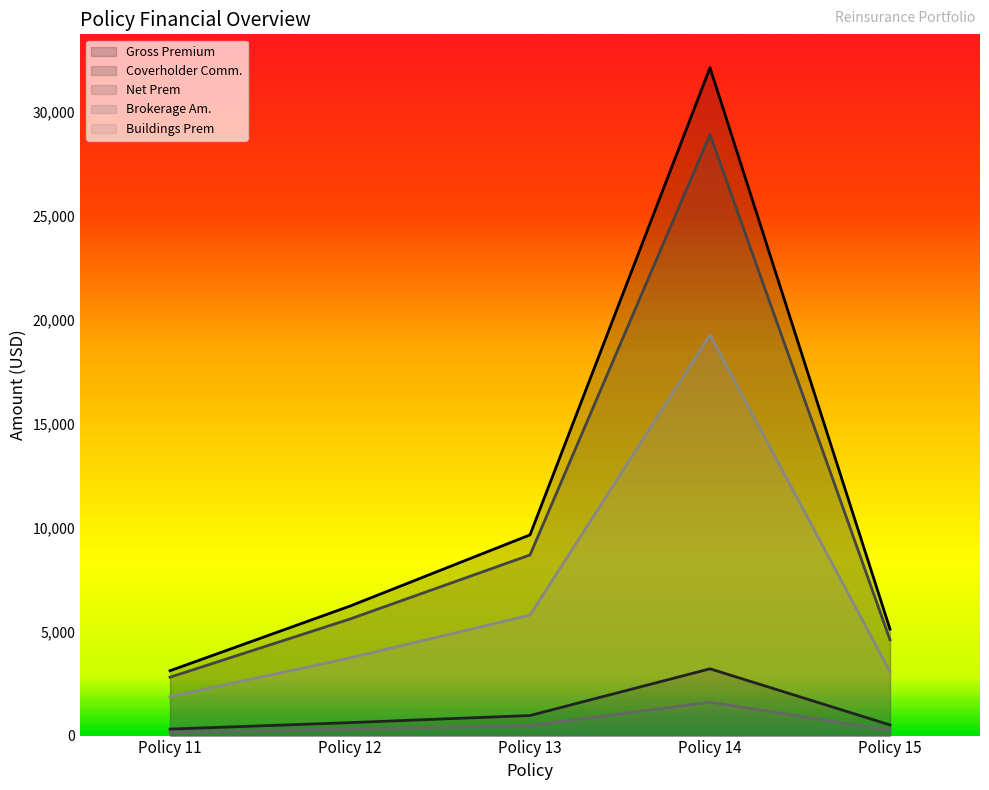

The Net Prem series shows 2045.1 at Policy 13. True or false?

False